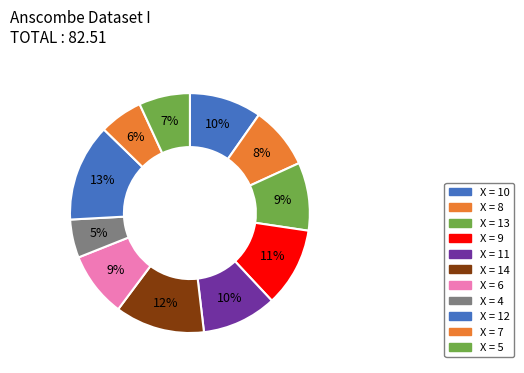

What is the largest slice in the pie chart?

12